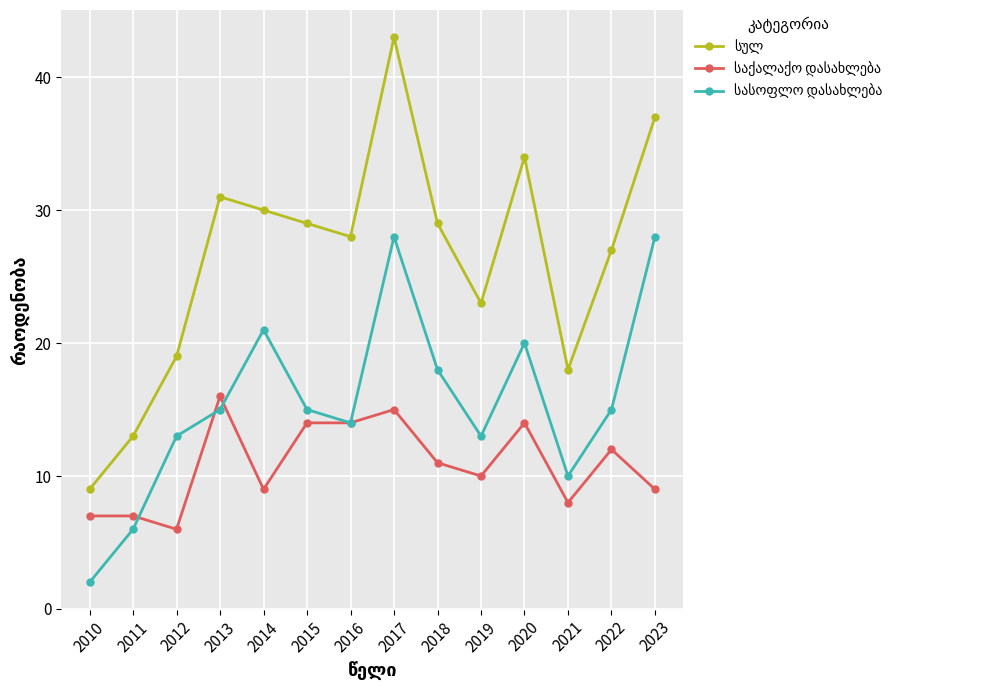

What is the spread (max minus min) of values at 2019?

13